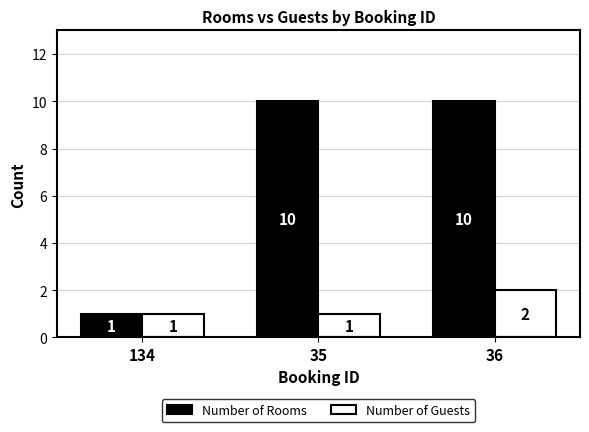

At how many categories does at least one series exceed 9?

2